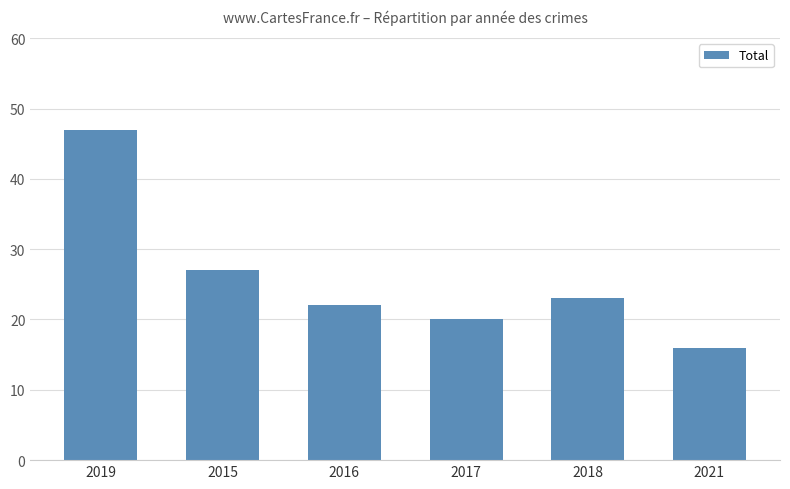

Reading left to right, extract all data points from this chart.

2019=47	2015=27	2016=22	2017=20	2018=23	2021=16